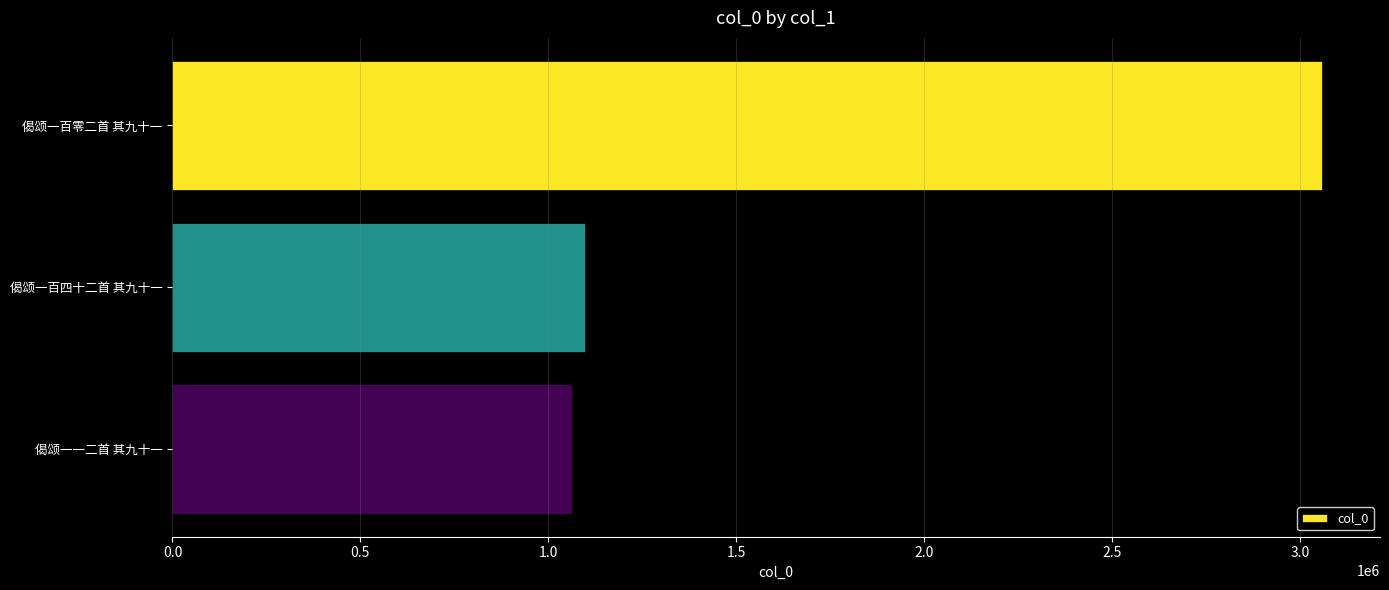

How many data points does each series have?

3